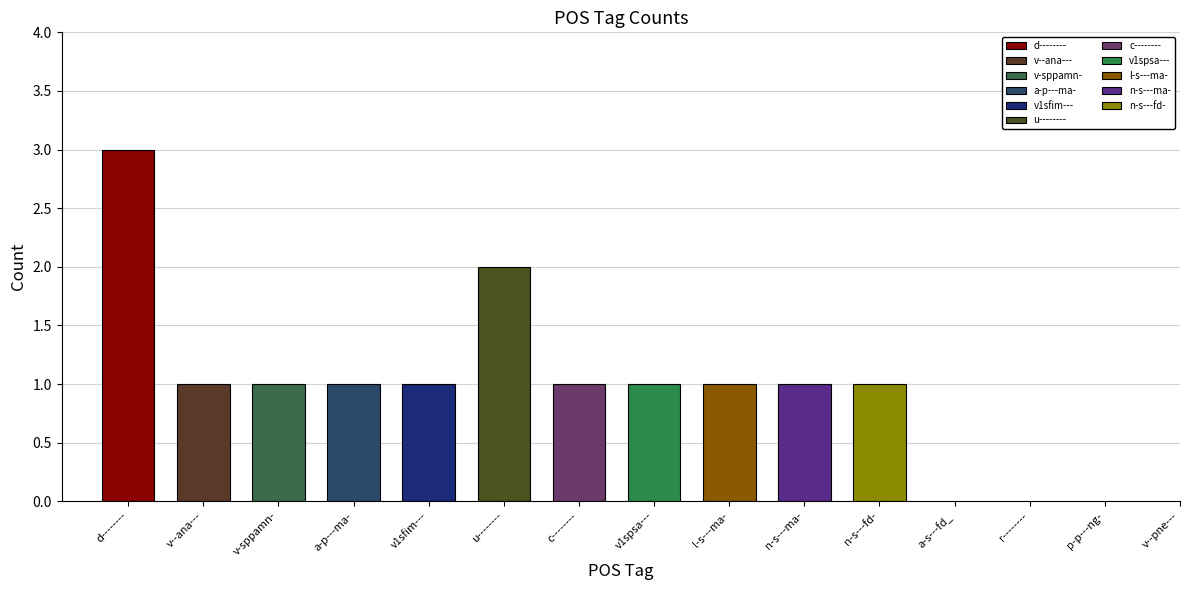

What is the difference between the second highest and second lowest values?

2